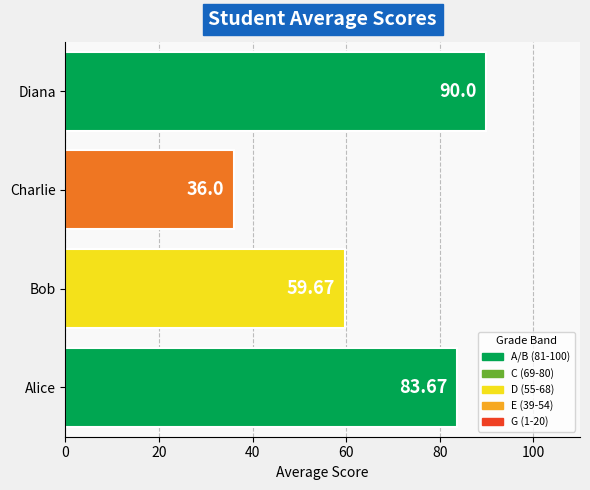

List the labels in order of value, largest first.

Diana, Alice, Bob, Charlie